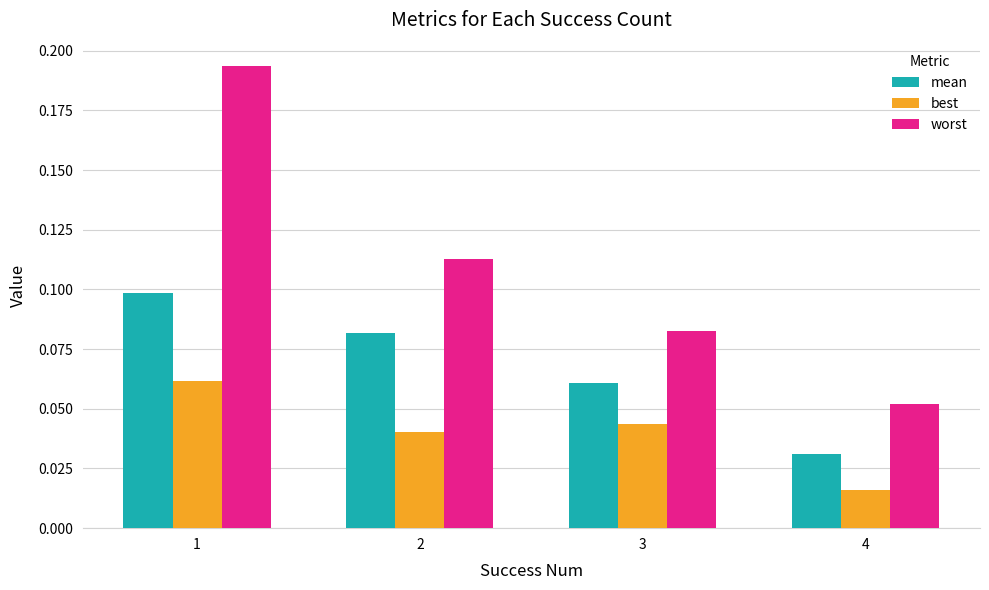

Which series has the widest spread of values?

worst